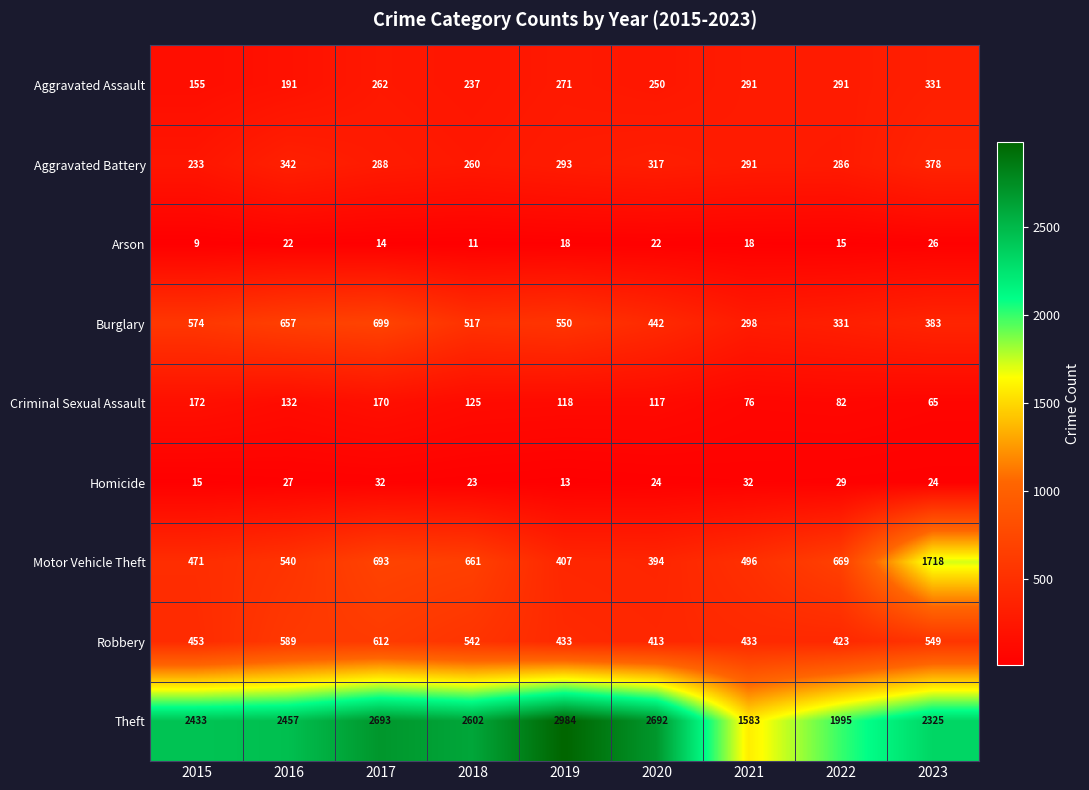

Which category has the lowest value across all series?

2015